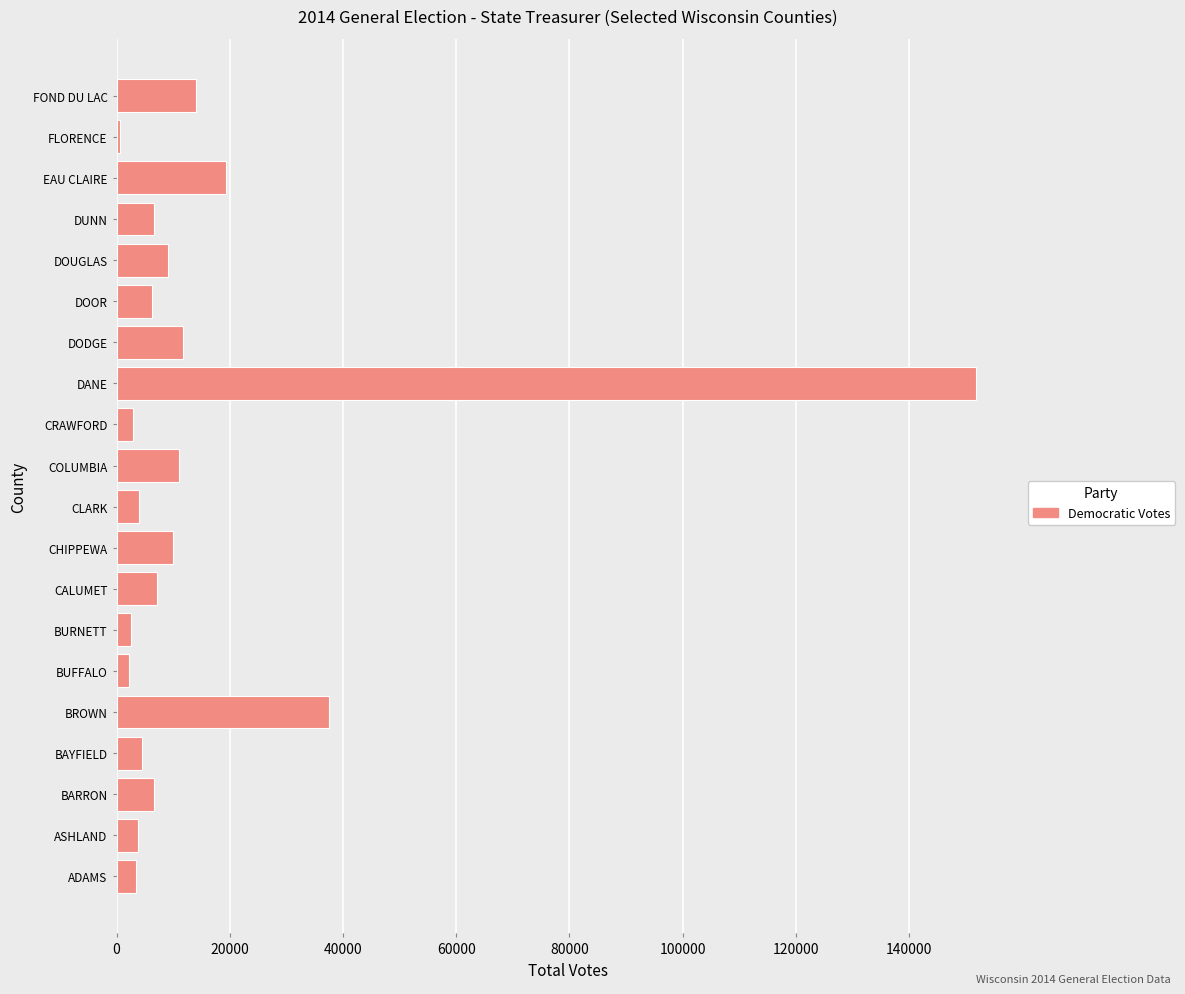

At which label is the value closest to 76229?

BROWN